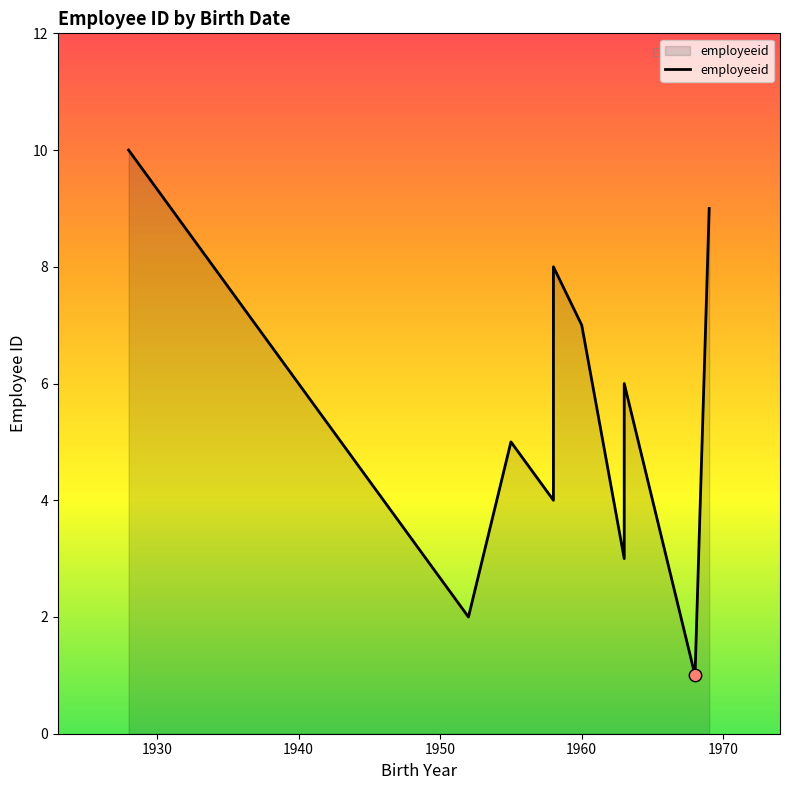

Between 1968-12-08 and 1955-03-04, which is larger?

1955-03-04